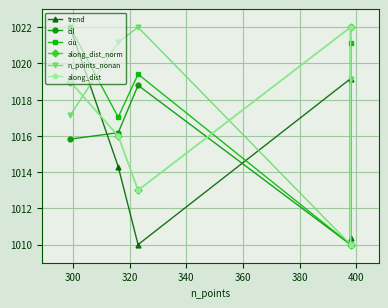

What is the sum of all cil values?

5082.8